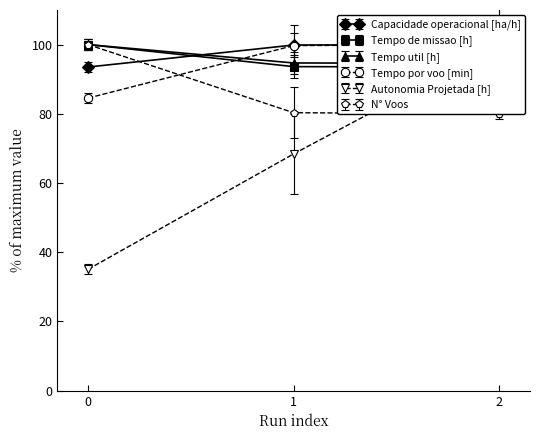

What is the difference between the maximum and minimum values in the Tempo por voo [min] series?

15.4